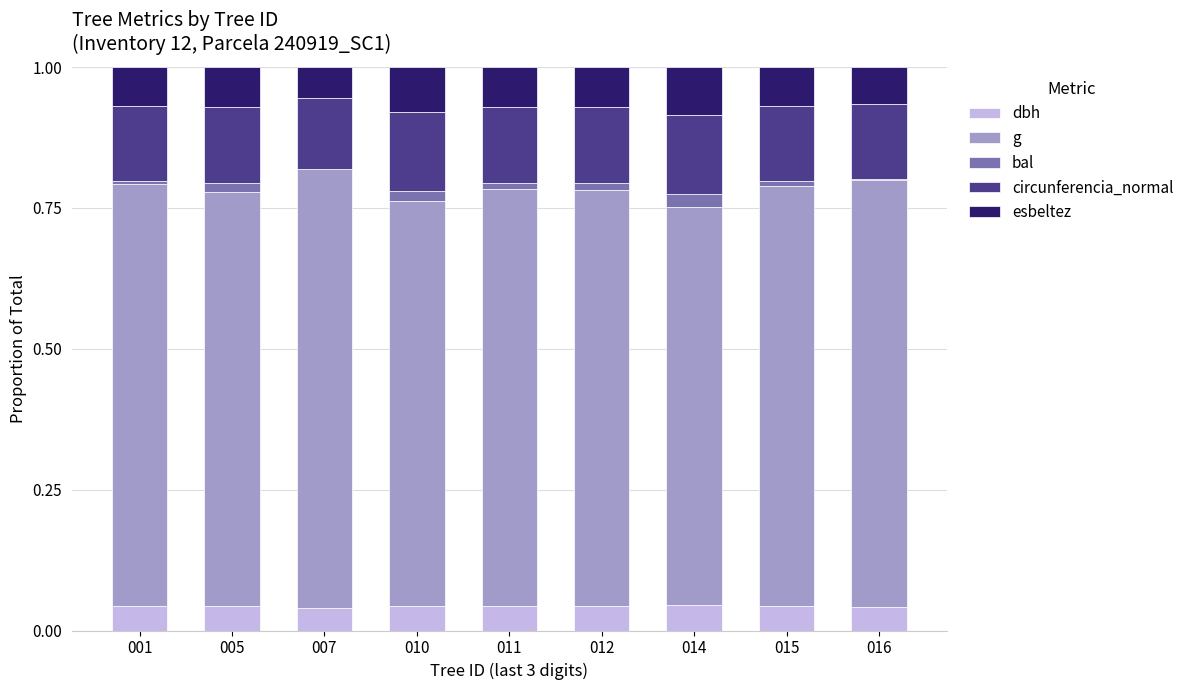

What is the total value across all series at 007?

1.0